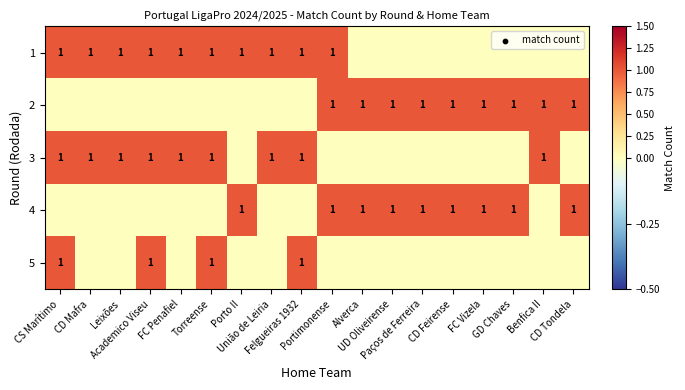

Rank the series by their maximum value, from lowest to highest.

1, 2, 3, 4, 5